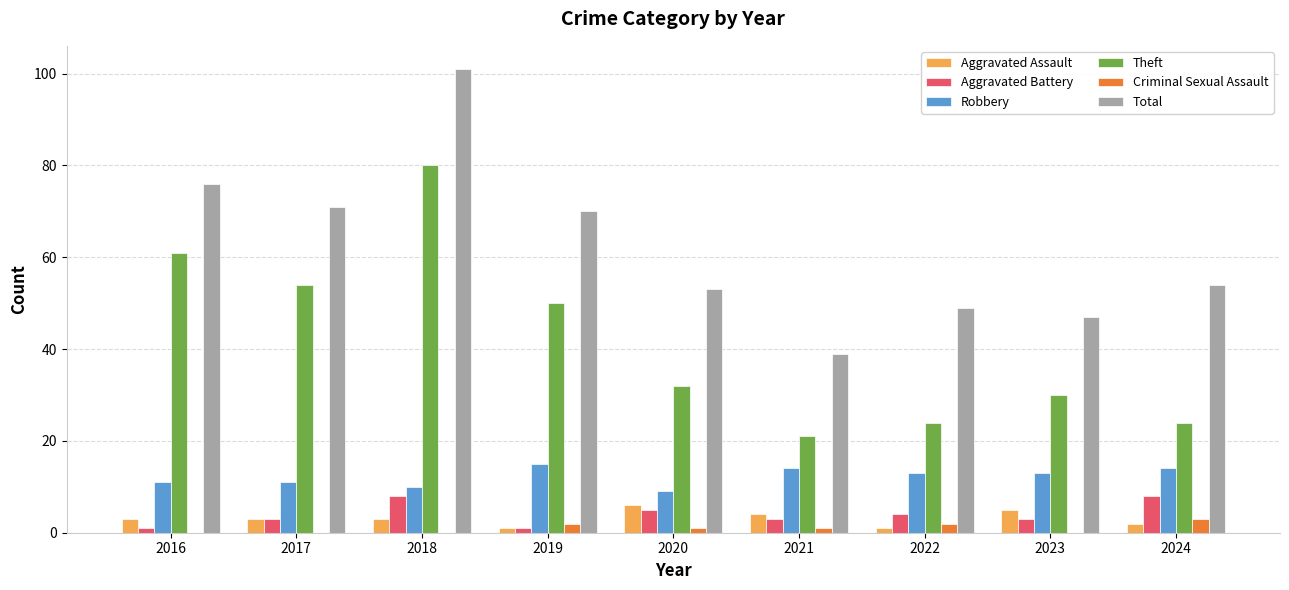

Is the value of Aggravated Assault at 2018 greater than the value of Total at 2016?

No